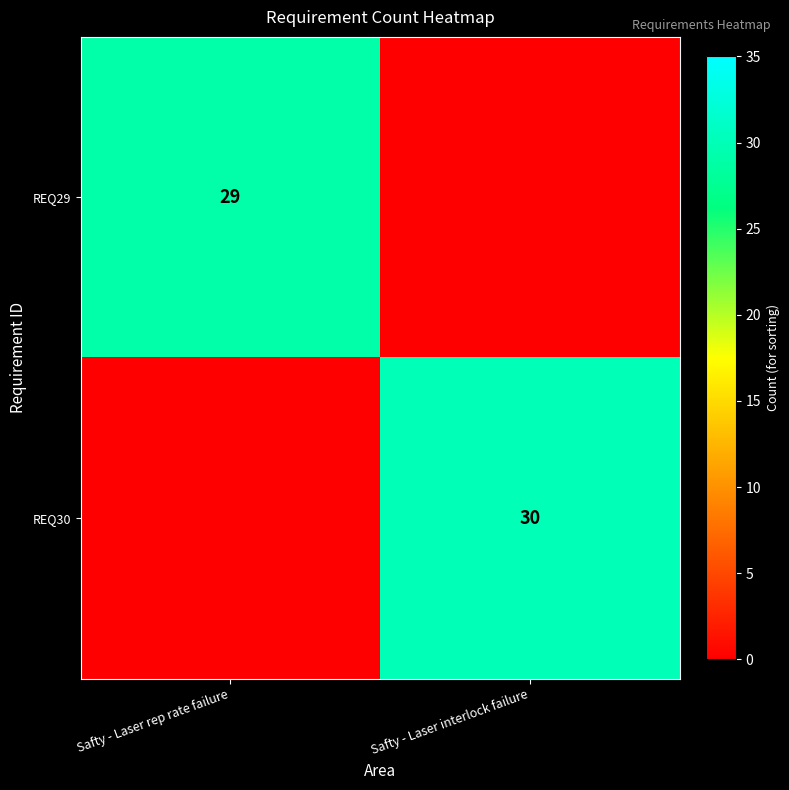

True or false: REQ29 has a value of 11 at Safty - Laser rep rate failure.

False